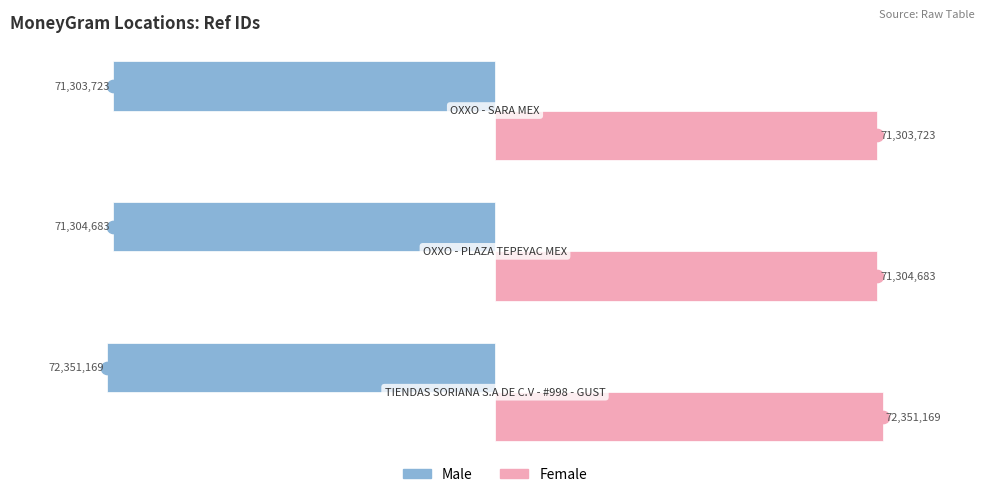

What are all the series names shown in the legend?

Male, Female